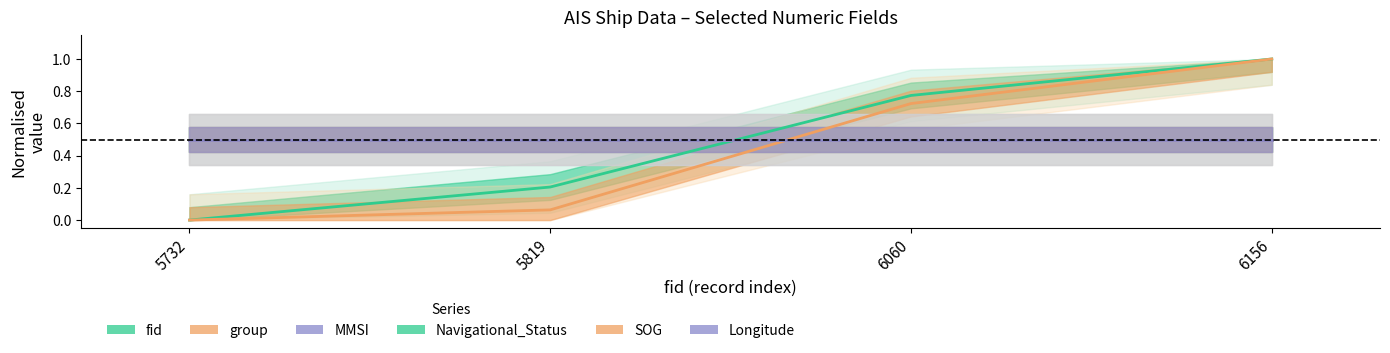

At which category is the sum across all series the highest?

6156